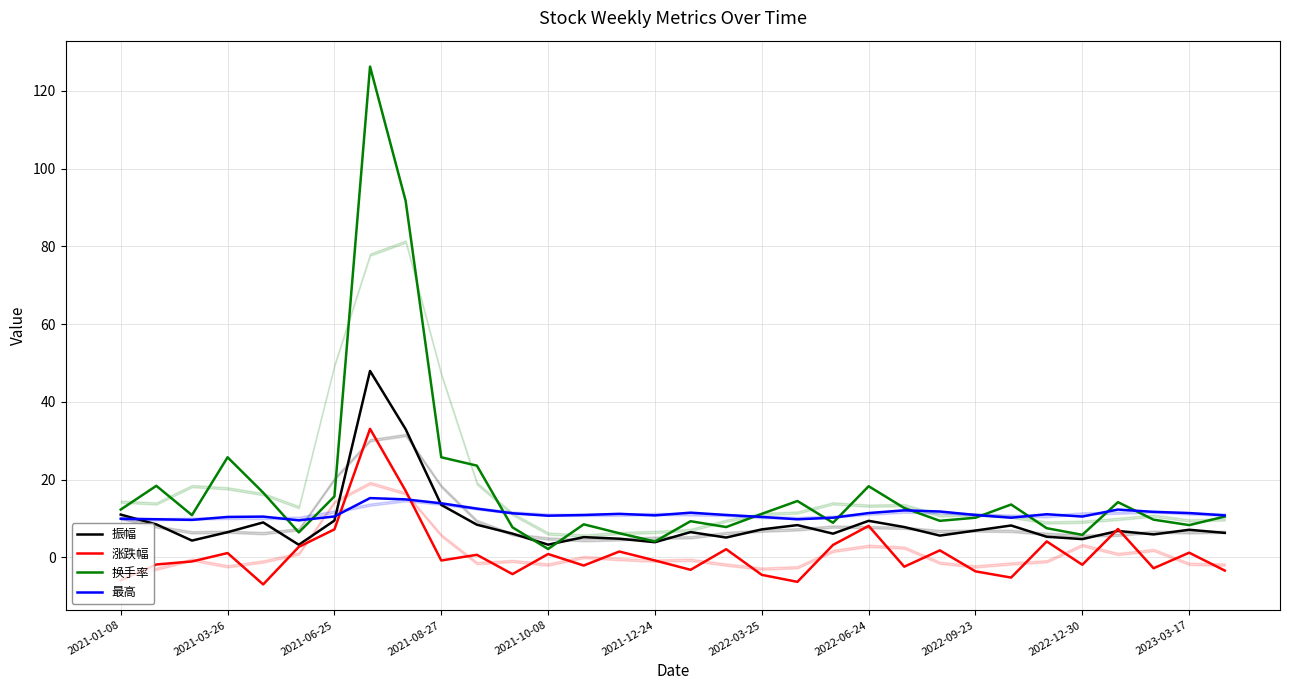

Which series has the widest spread of values?

换手率